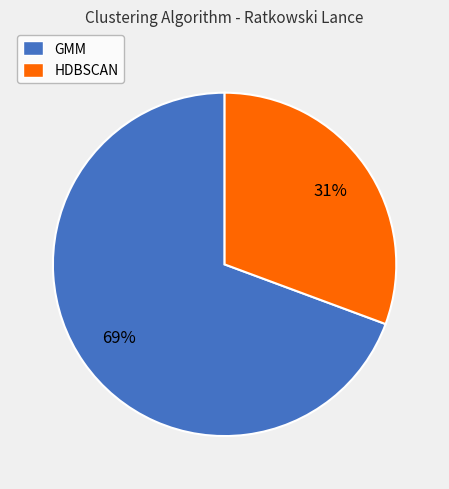

Rank the categories by value from lowest to highest.

HDBSCAN, GMM